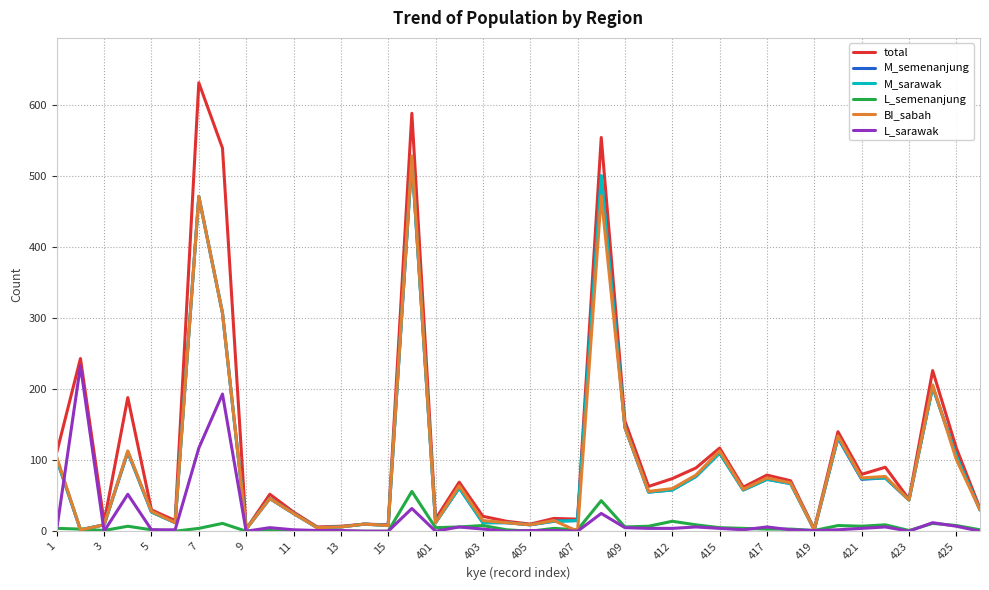

True or false: BI_sabah and L_sarawak intersect in this chart.

True